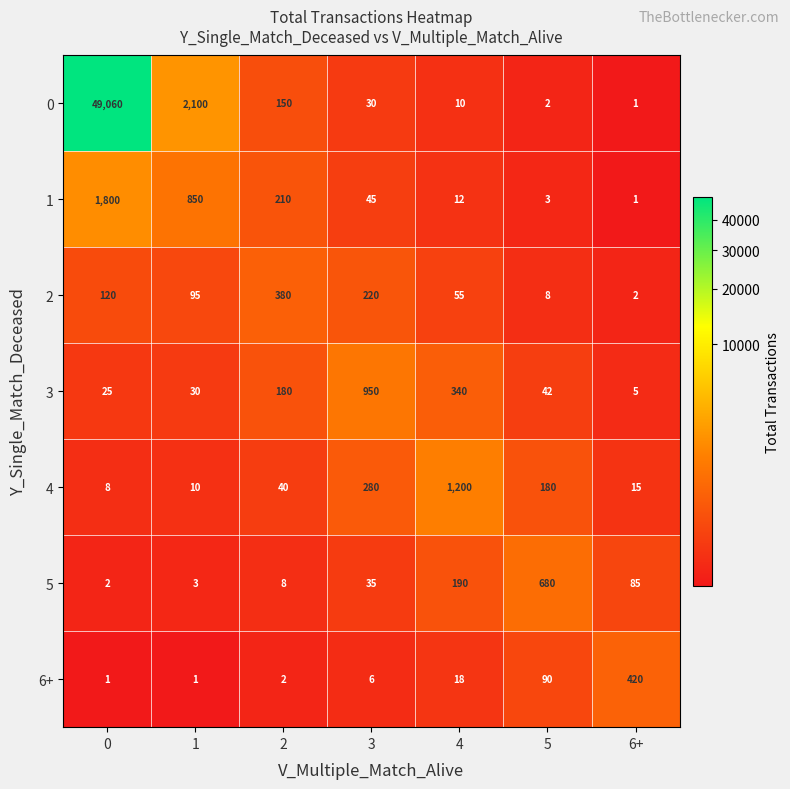

What is the total value across all series at 6+?

529